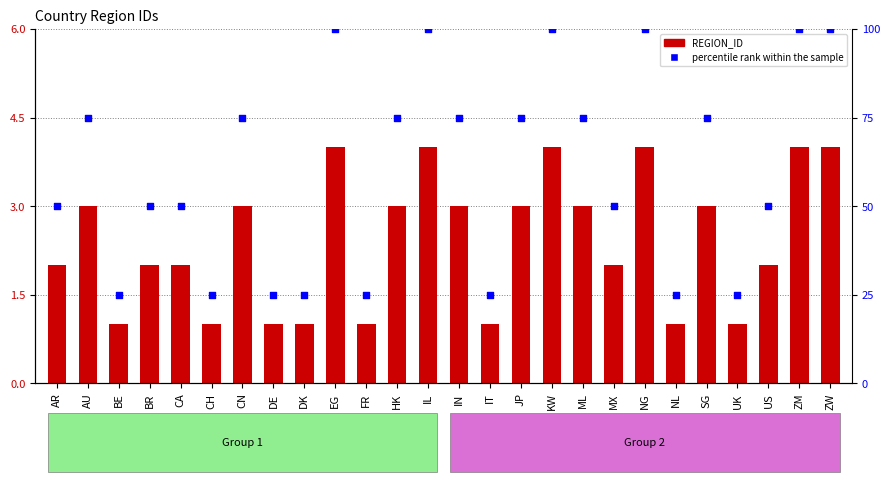

What are all the series names shown in the legend?

REGION_ID, percentile rank within the sample